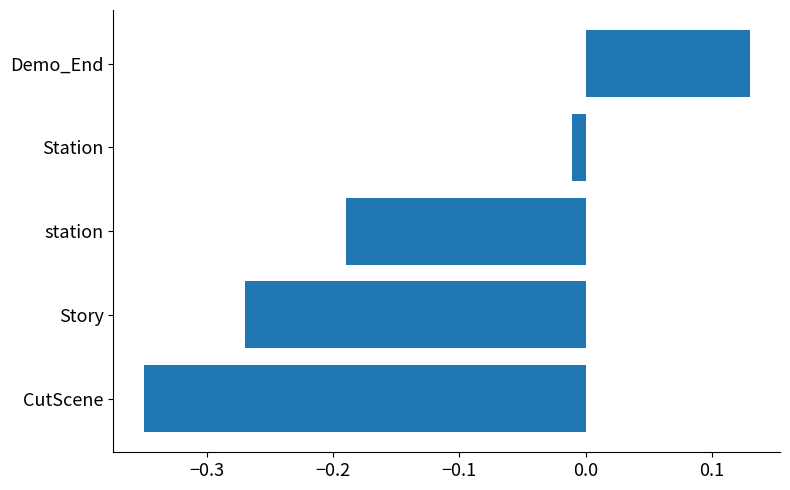

The chart shows a value of -0.0 at station. True or false?

False